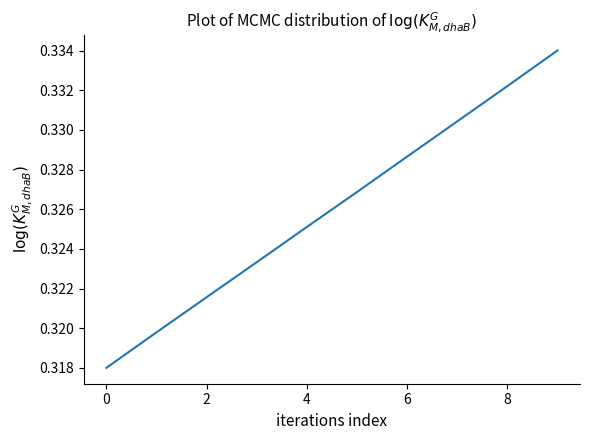

Is this an area chart (filled region under the line)?

No